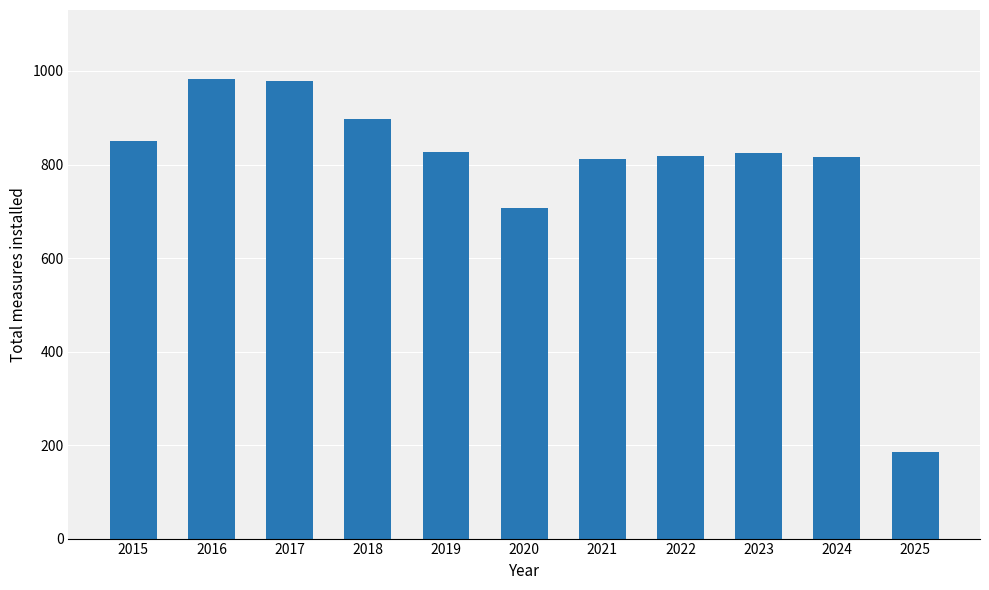

At which category does the chart reach its minimum across all series?

2025